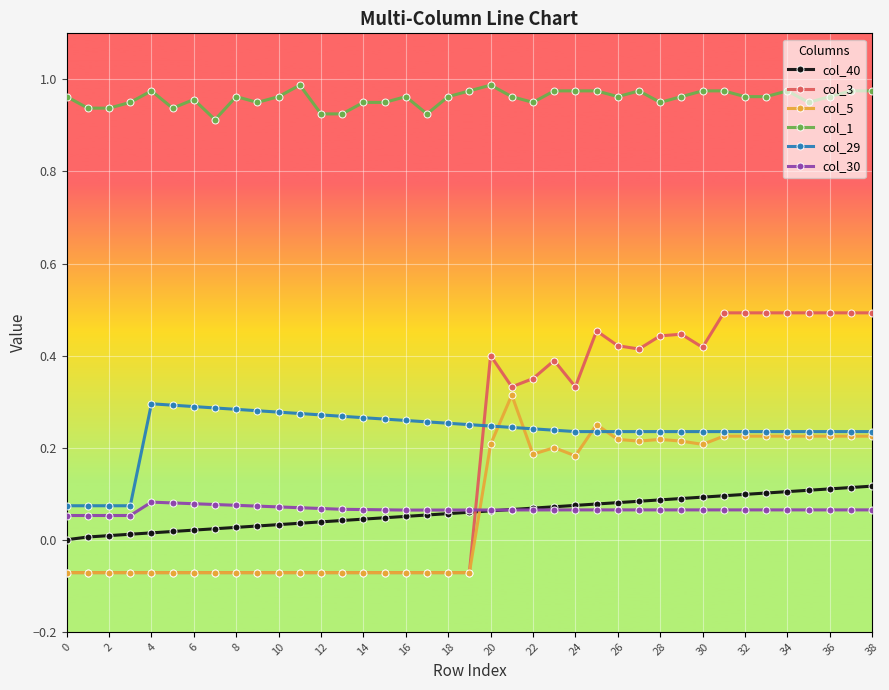

Which series has the widest spread of values?

col_3